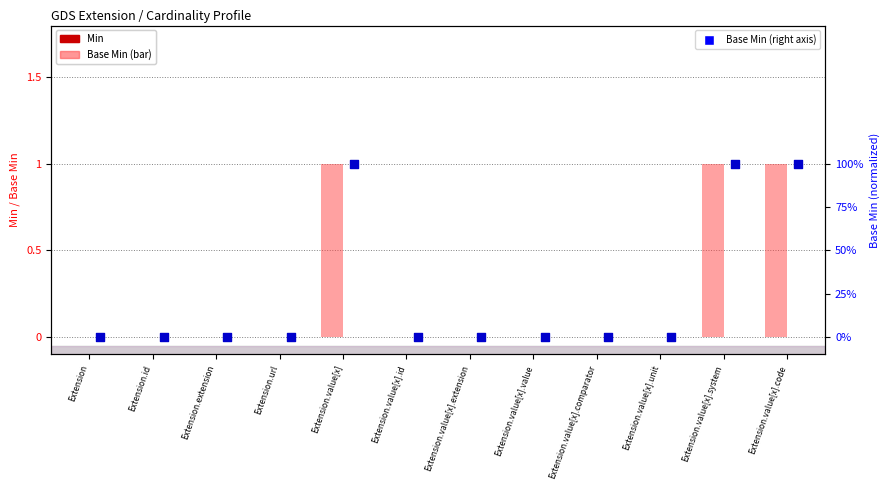

Which series has the largest total across all categories?

Base Min